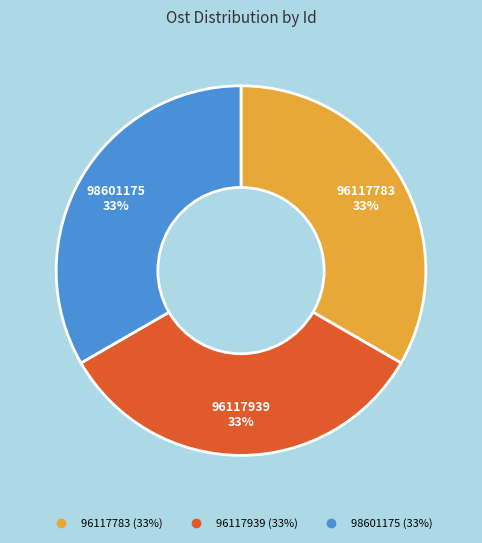

Does 96117939 represent more than half of the total?

No